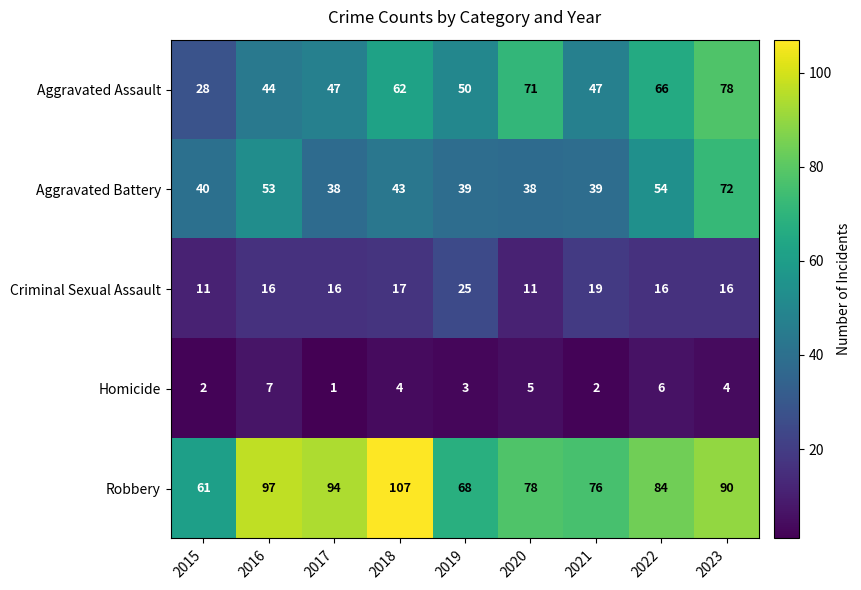

Which series has the largest total across all categories?

Robbery